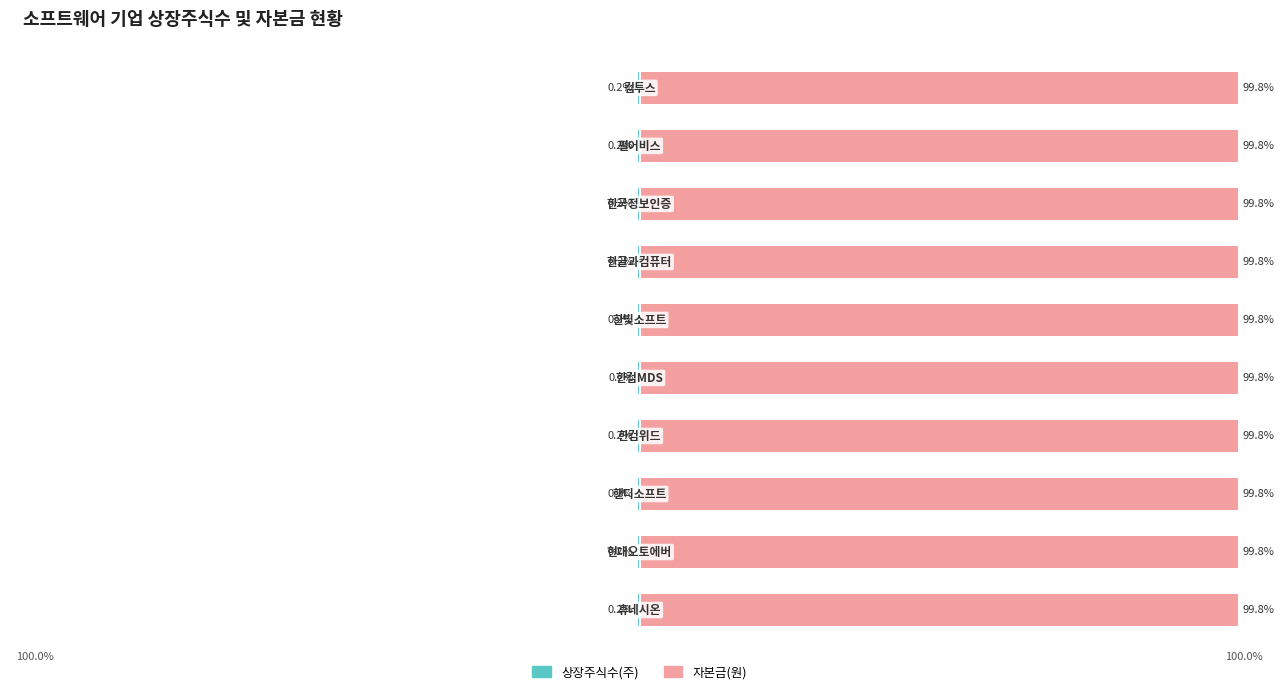

Does the chart contain stacked bars?

No